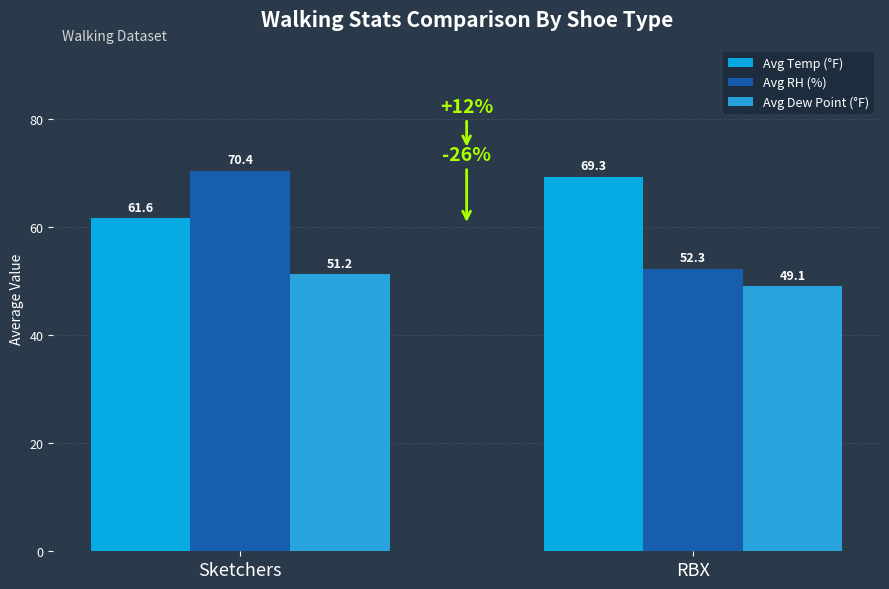

How many data points in Avg RH (%) are less than 70?

1